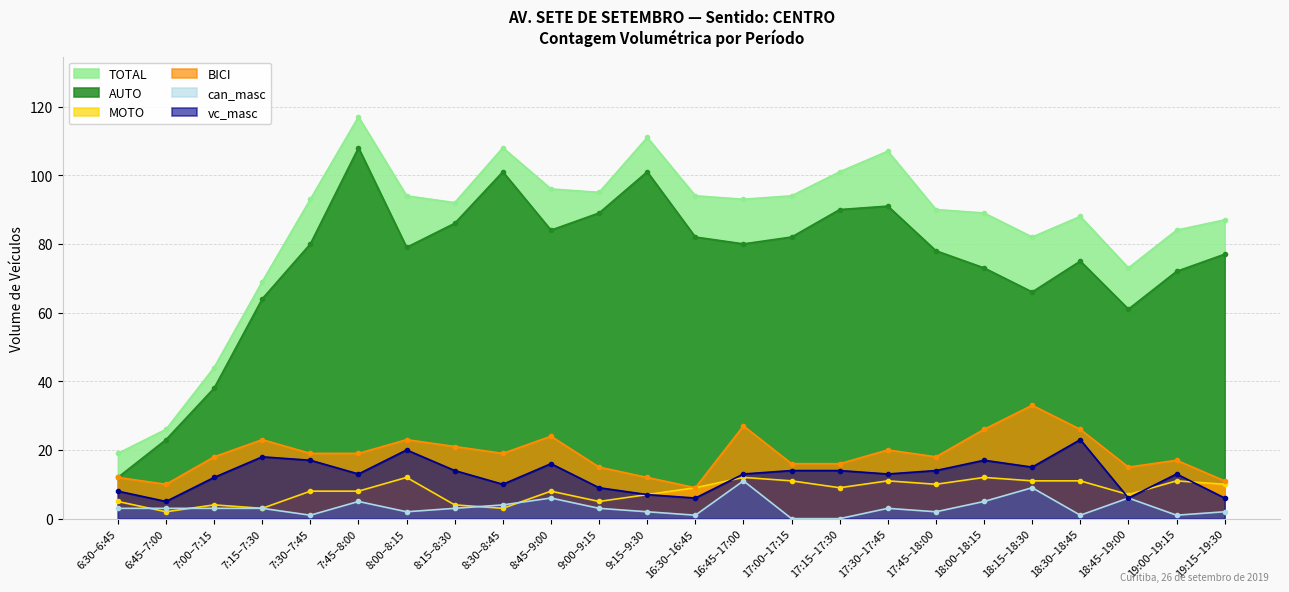

What is the difference between the MOTO values at 9:15–9:30 and 18:30–18:45?

4